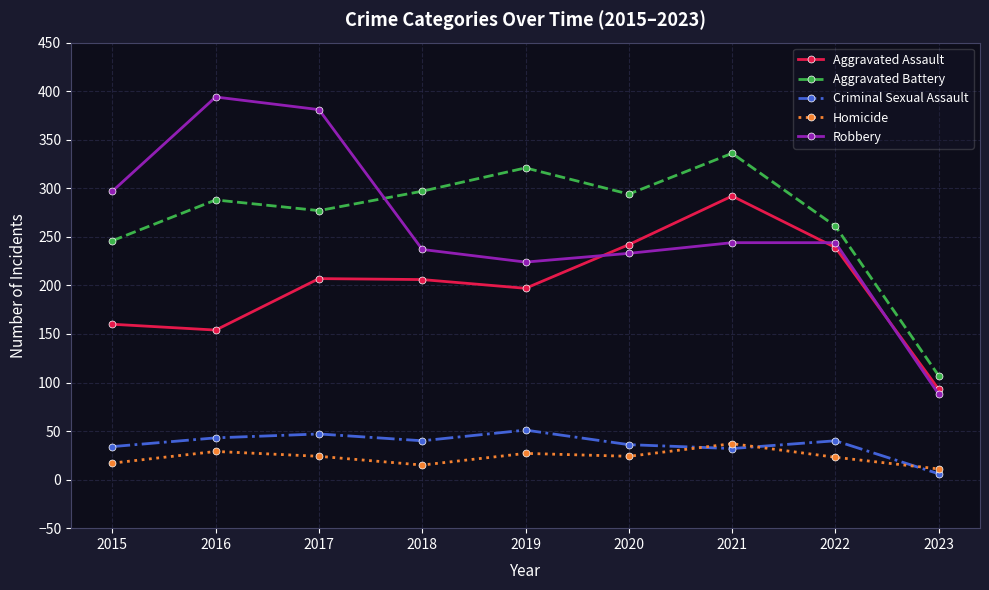

True or false: Homicide and Robbery intersect in this chart.

False